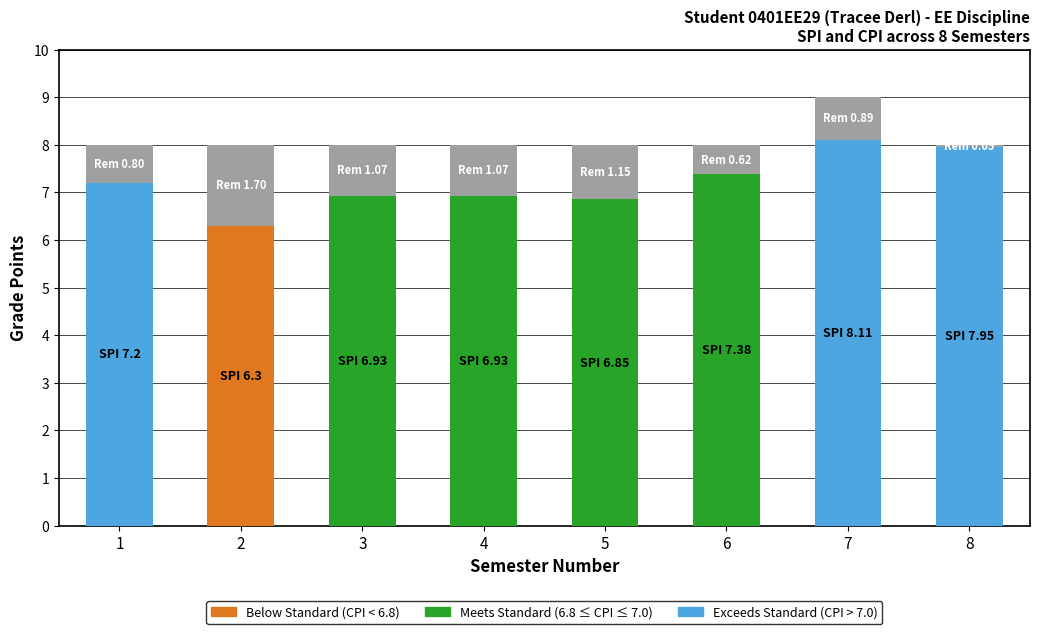

At which category is the sum across all series the highest?

7